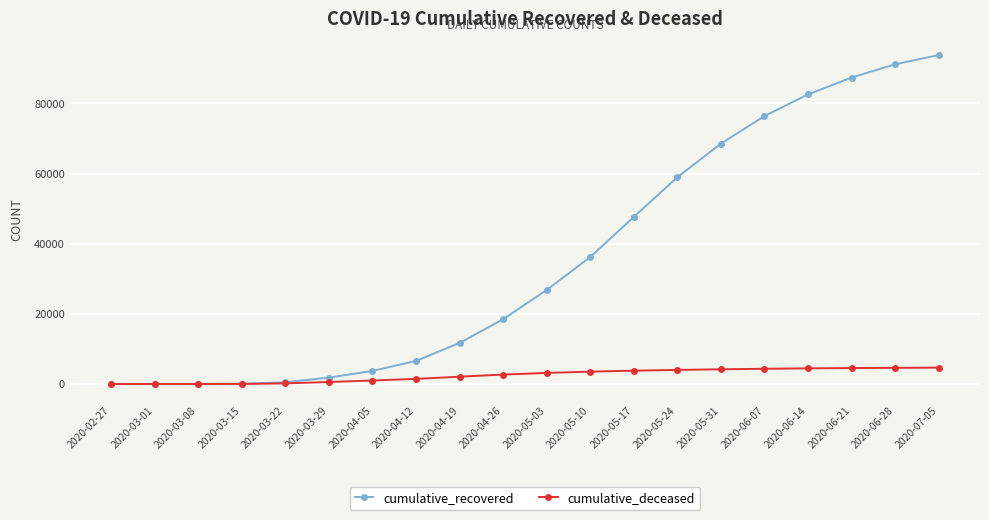

Does the chart display data point markers on the line(s)?

Yes